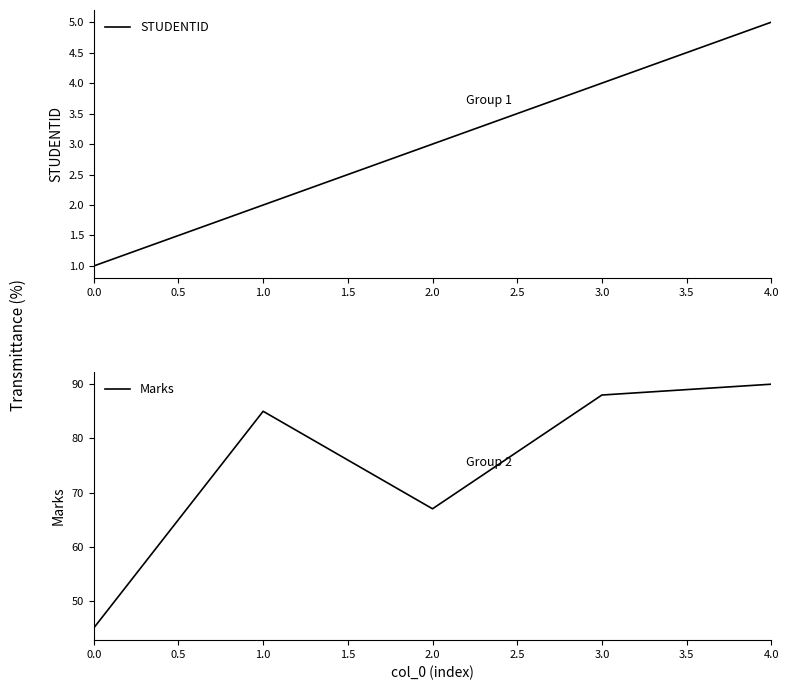

True or false: Marks and STUDENTID cross at least once.

False